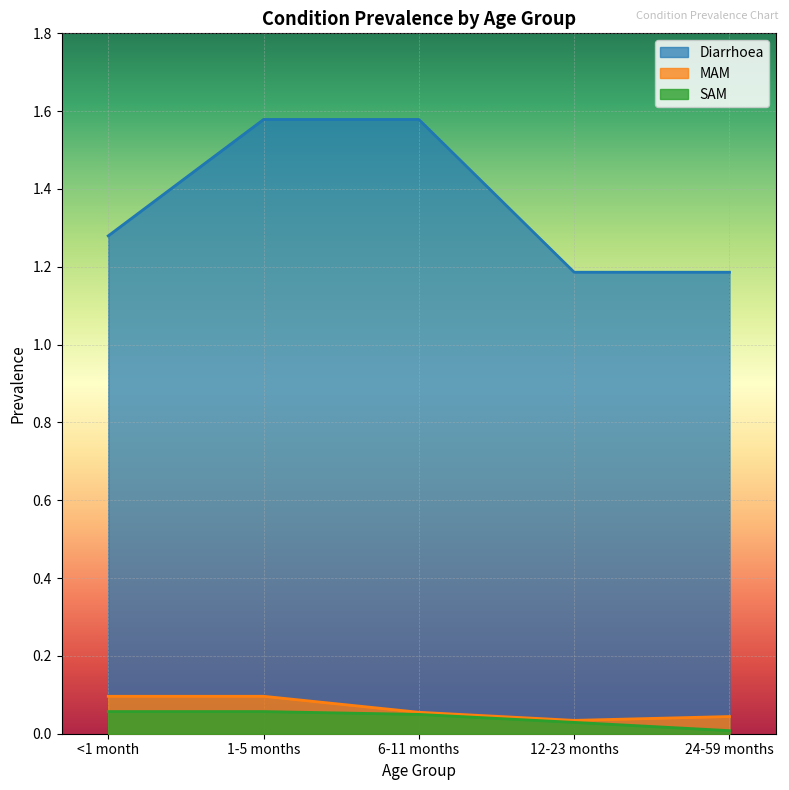

Reading right to left, extract all data points from this chart.

Diarrhoea: 1.2	1.2	1.6	1.6	1.3
MAM: 0.0	0.0	0.1	0.1	0.1
SAM: 0.0	0.0	0.0	0.1	0.1